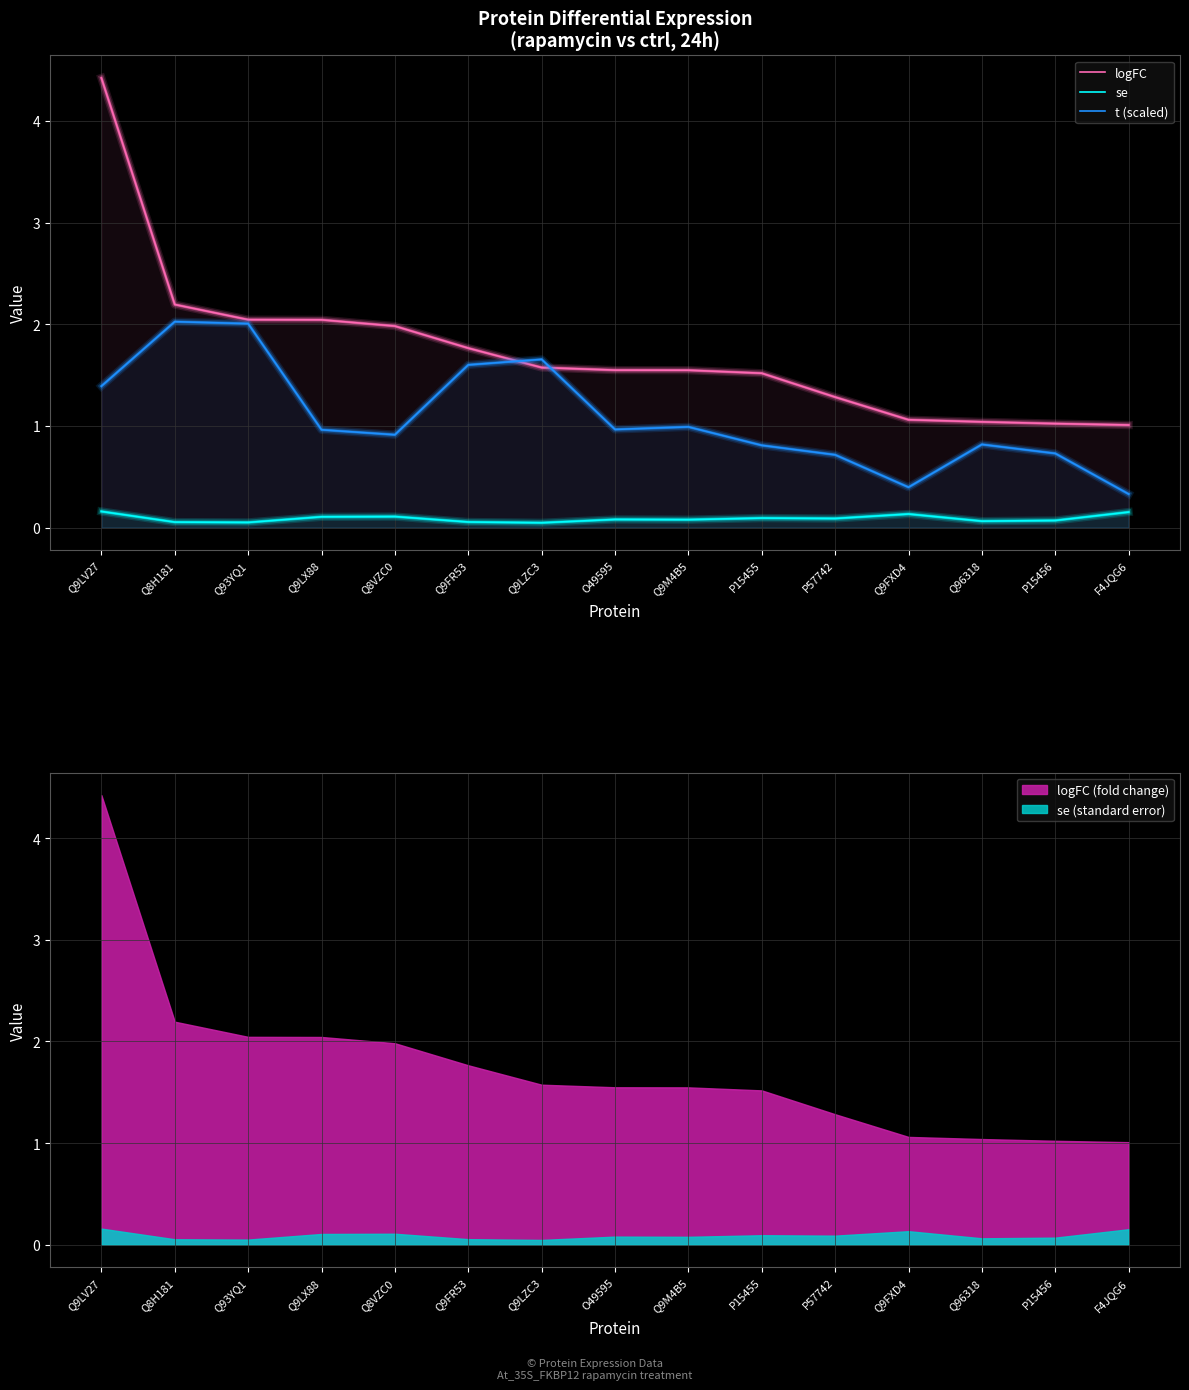

At which category does t (scaled) reach its first local valley?

Q8VZC0